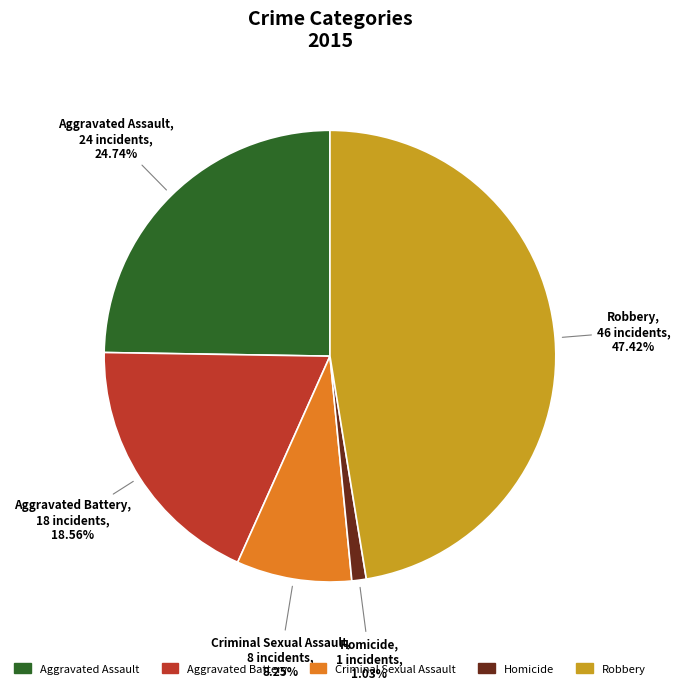

Does Aggravated Battery represent more than half of the total?

No